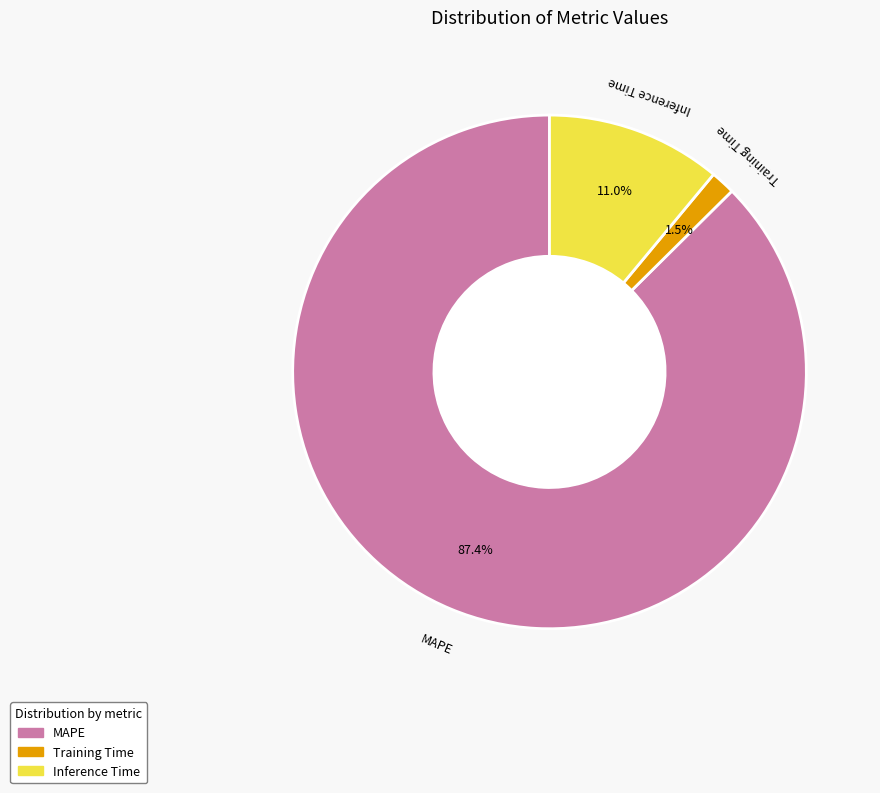

What is the largest slice in the pie chart?

MAPE